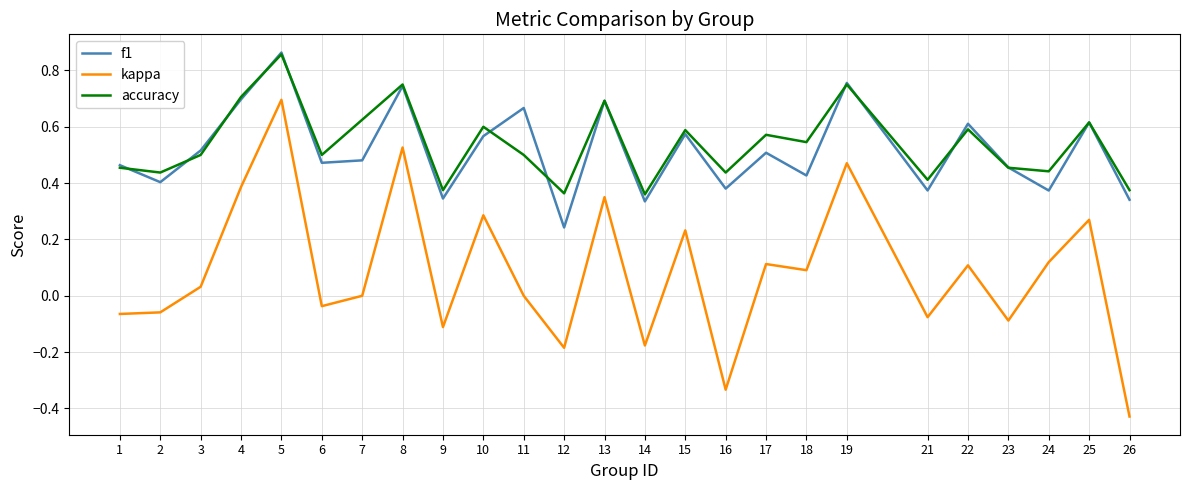

The kappa series shows -0.1 at 2. True or false?

True